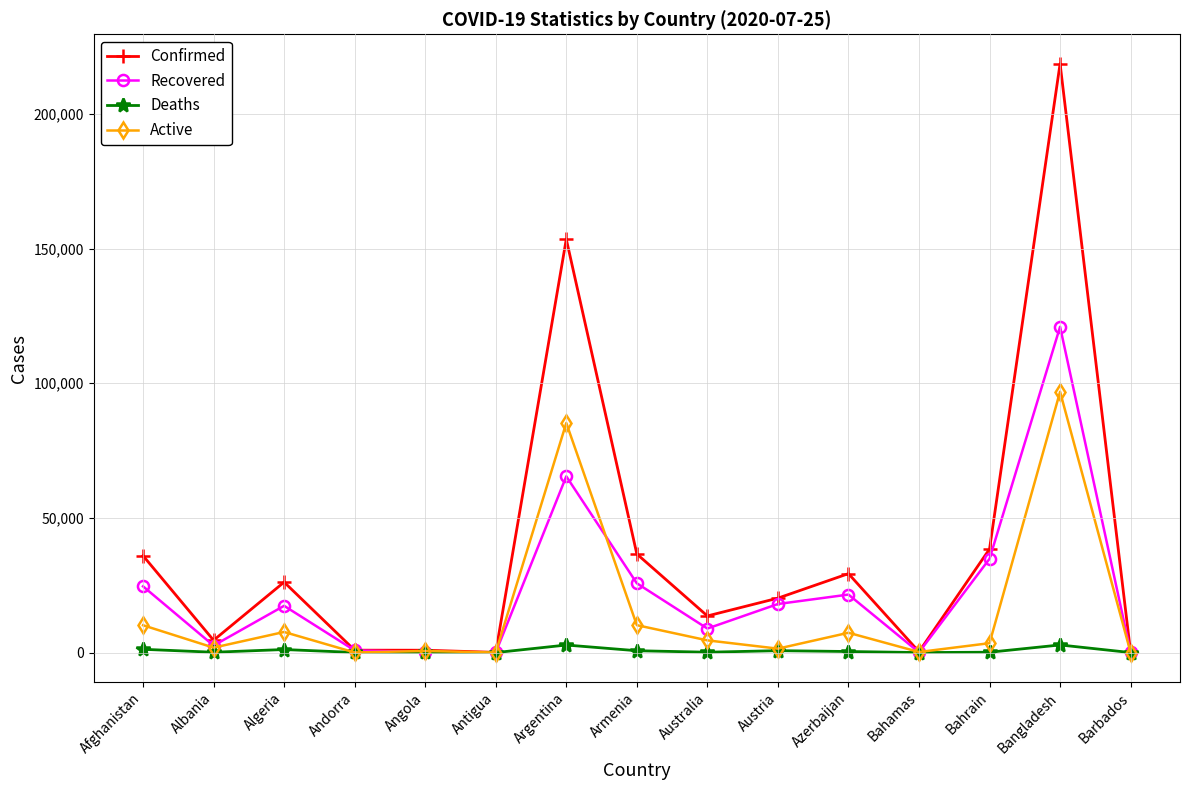

In Deaths, how many points are higher than both neighbors (excluding endpoints)?

4